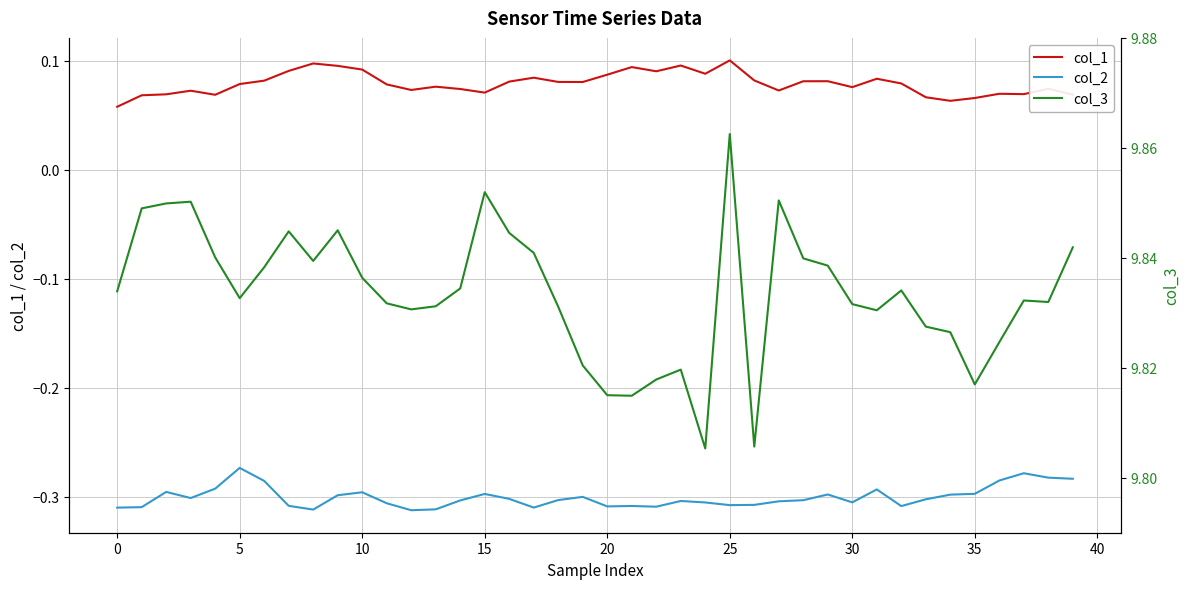

Rank the series at 21 from lowest to highest value.

col_2, col_1, col_3